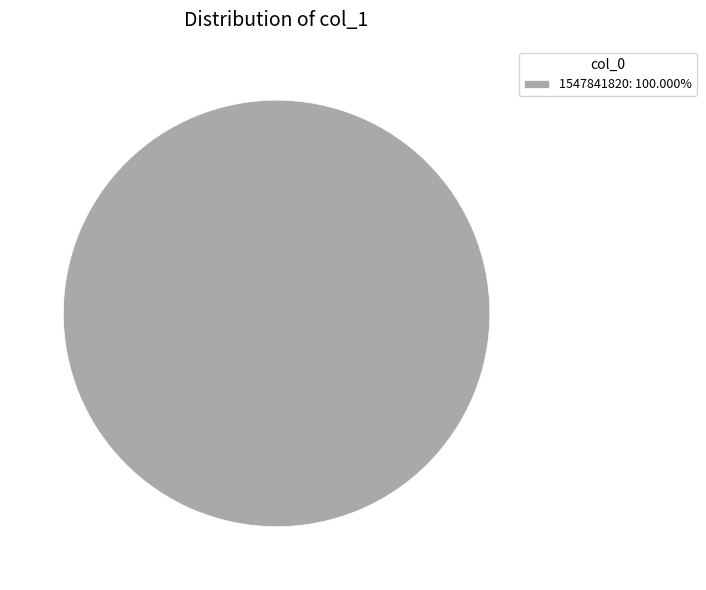

Is there any slice that represents more than half of the pie?

Yes